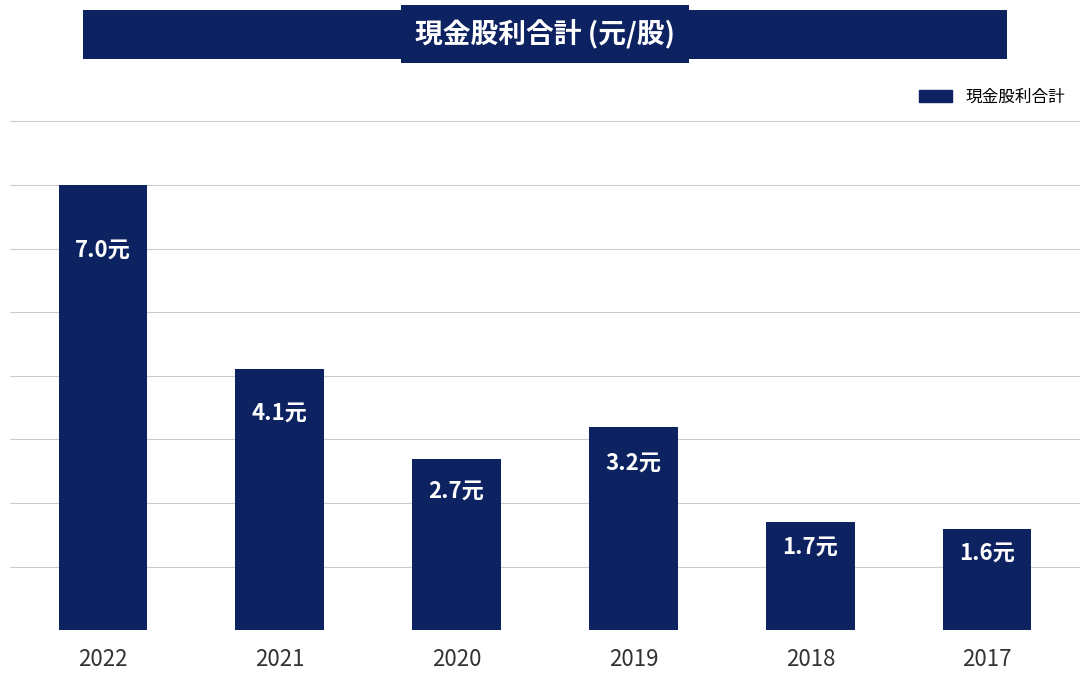

How many bars are there in total?

6